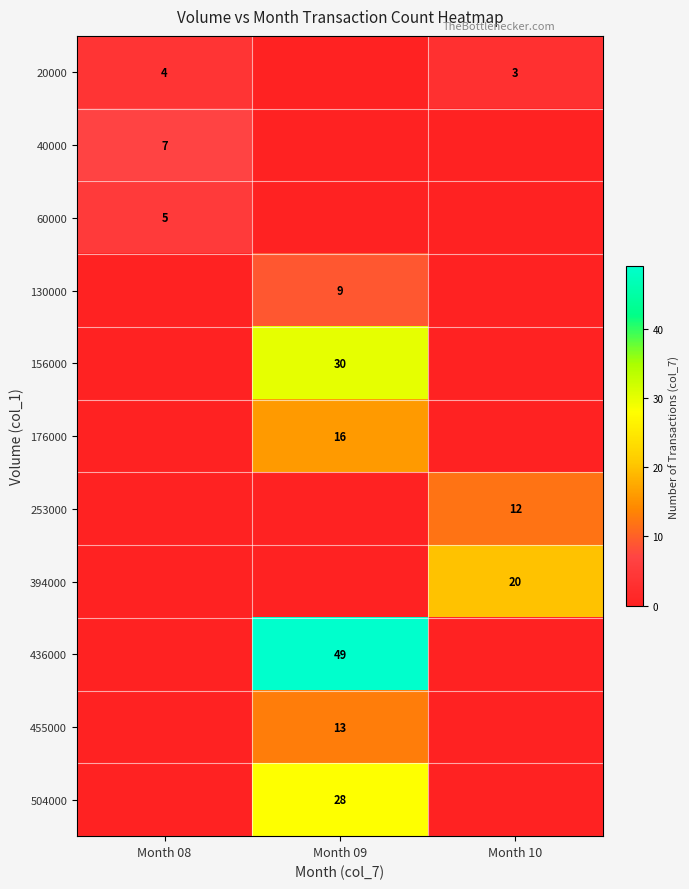

True or false: 394000 has a value of 34 at Month 10.

False